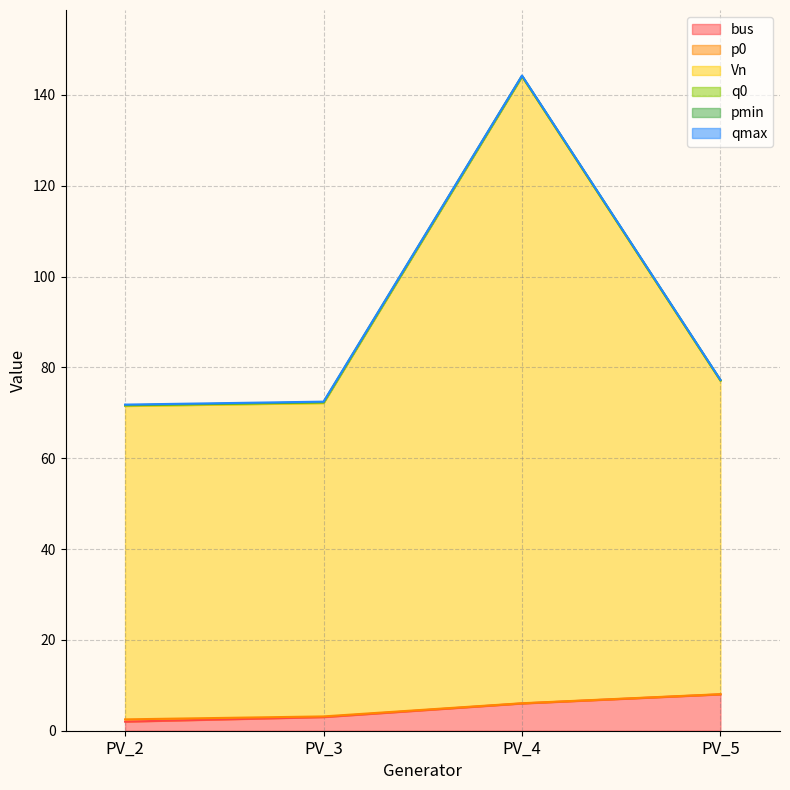

True or false: Vn and pmin cross at least once.

False